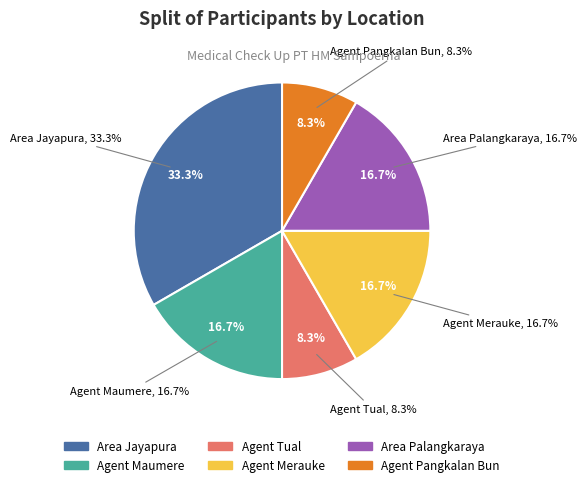

What is the change in value from Agent Tual to Agent Merauke?

+1